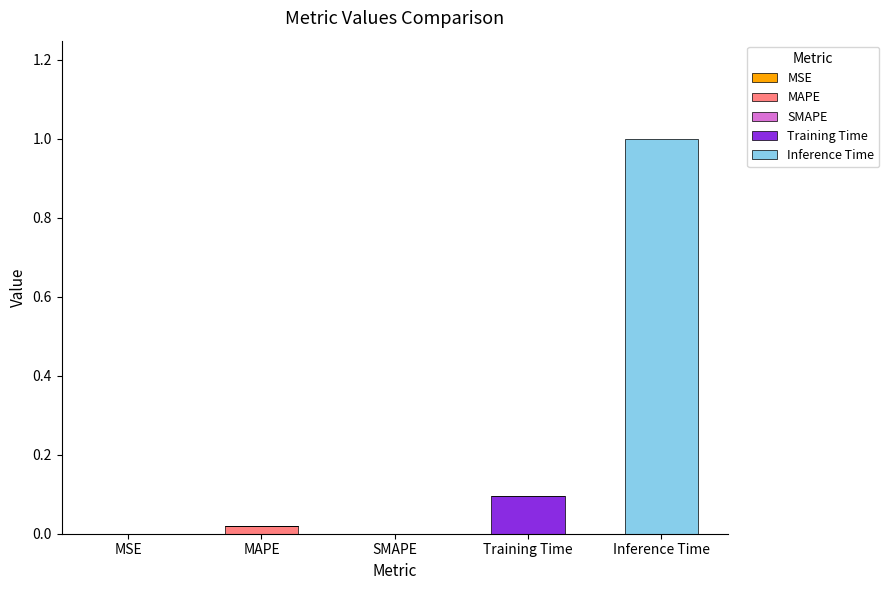

At which category is the sum across all series the highest?

Inference Time